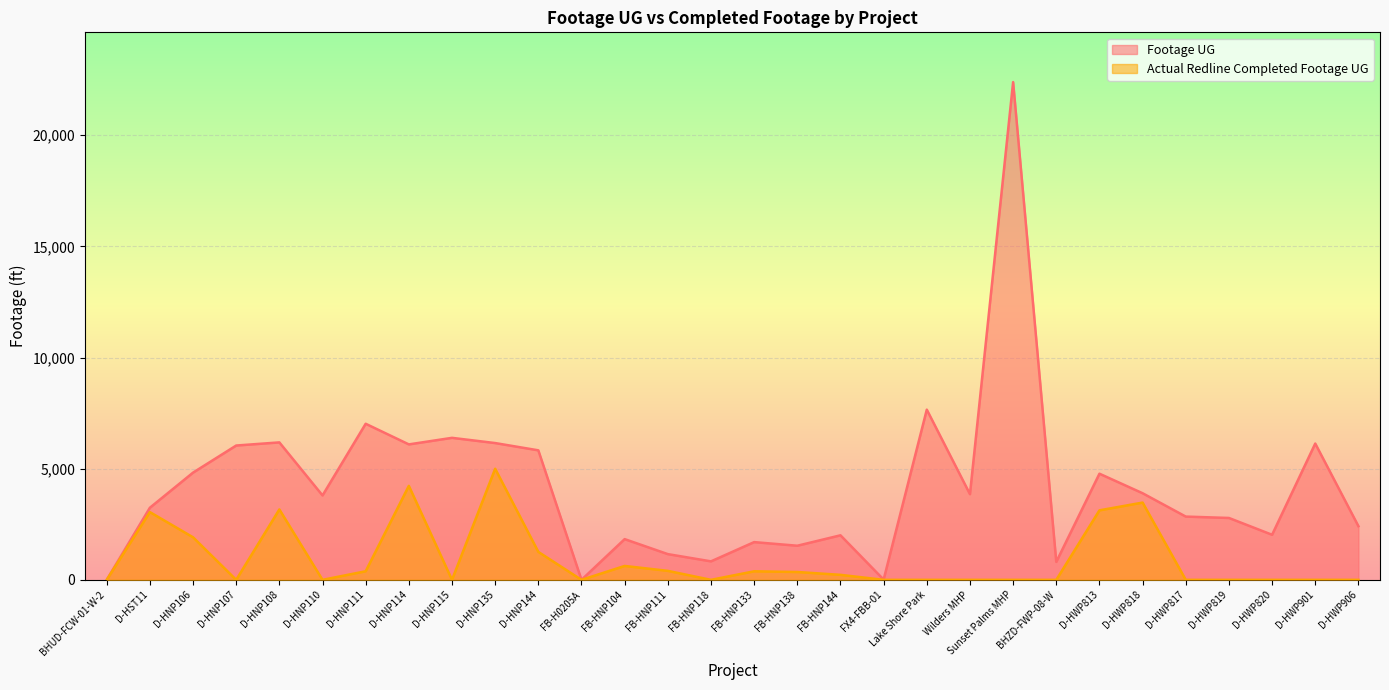

List the labels in order of Footage UG value, largest first.

Sunset Palms MHP, Lake Shore Park, D-HNP111, D-HNP115, D-HNP108, D-HNP135, D-HWP901, D-HNP114, D-HNP107, D-HNP144, D-HNP106, D-HWP813, D-HWP818, Wilders MHP, D-HNP110, D-HST11, D-HWP817, D-HWP819, D-HWP906, D-HWP820, FB-HNP144, FB-HNP104, FB-HNP133, FB-HNP138, FB-HNP111, FB-HNP118, BHZD-FWP-08-W, FX4-FBB-01, BHUD-FCW-01-W-2, FB-H0205A